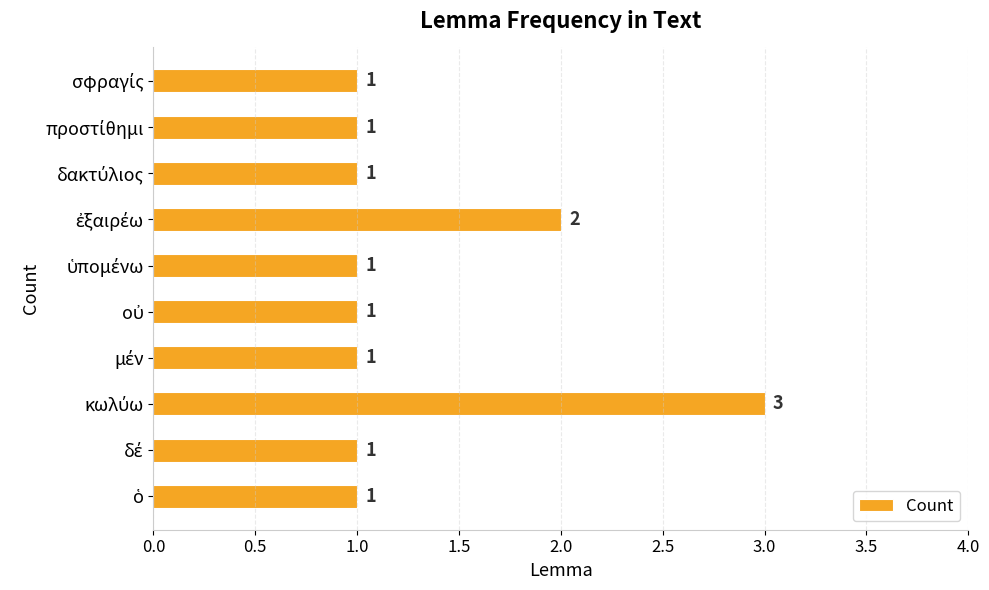

How many data points does each series have?

10